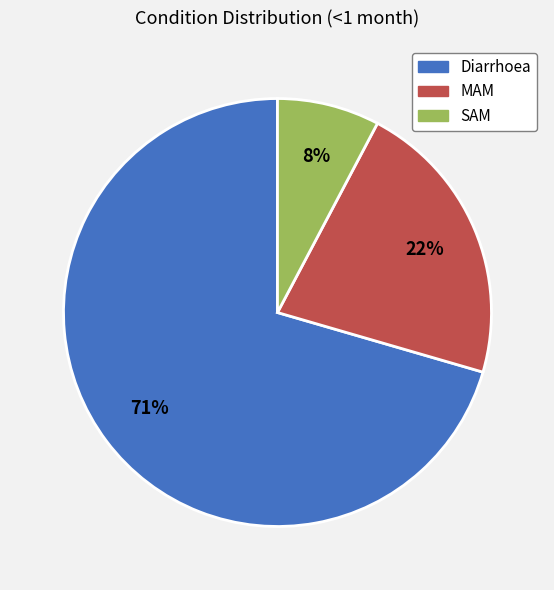

Do MAM and Diarrhoea together represent more than half of the pie?

Yes